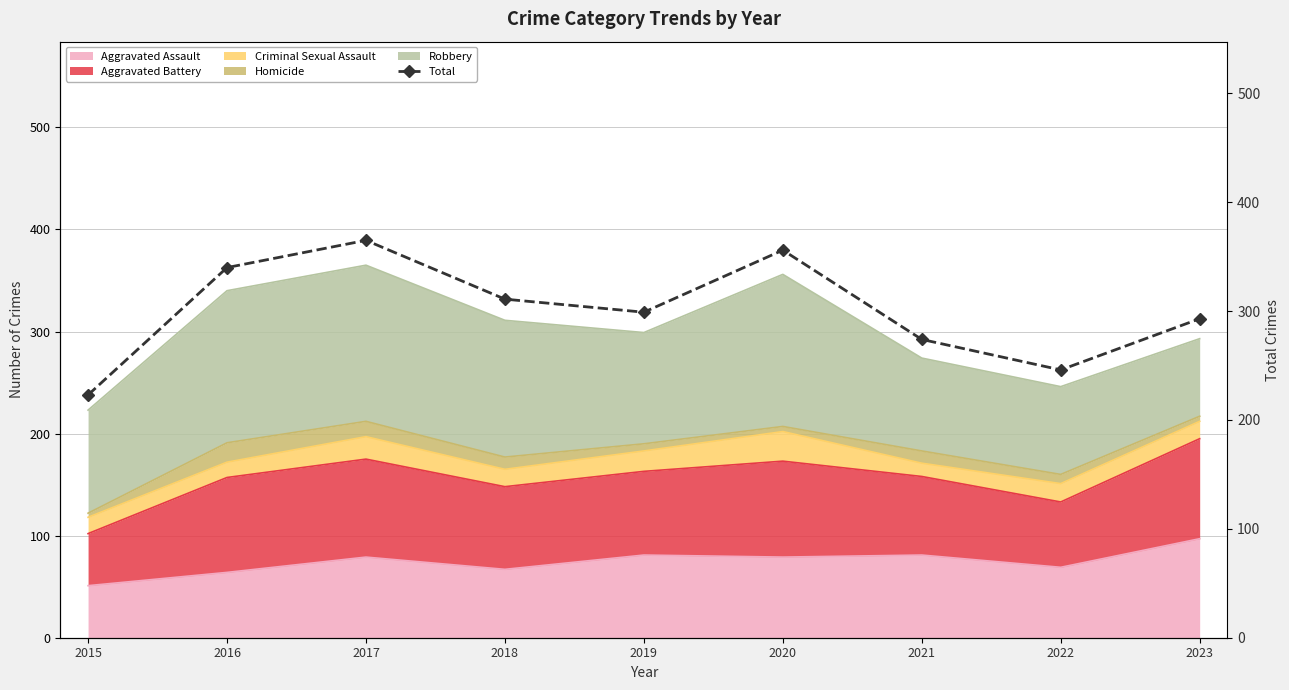

What is the value of the 8th point from the left?

246